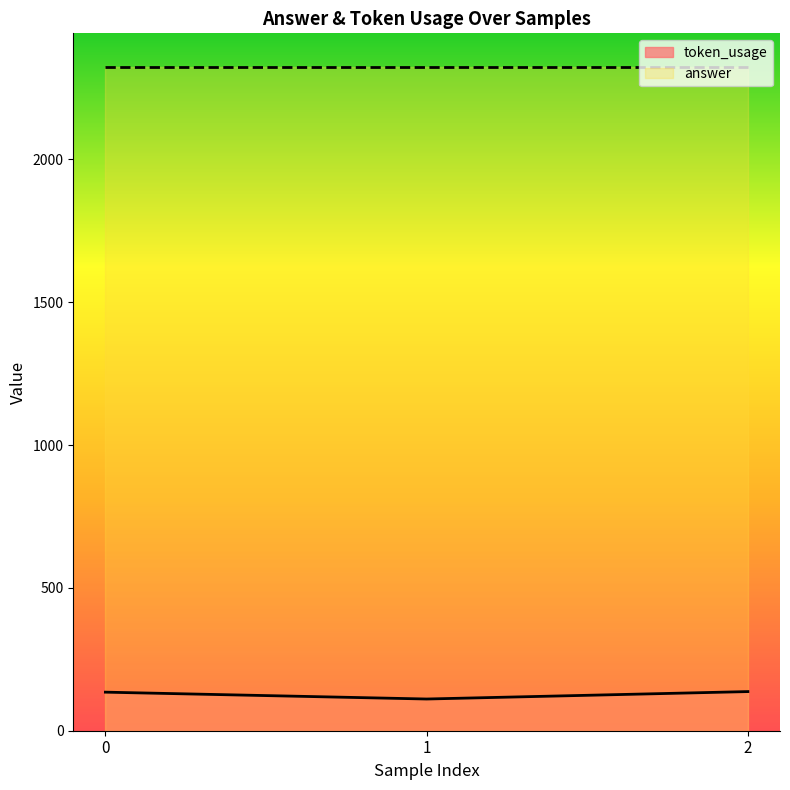

List the labels in order of value, smallest first.

1, 0, 2